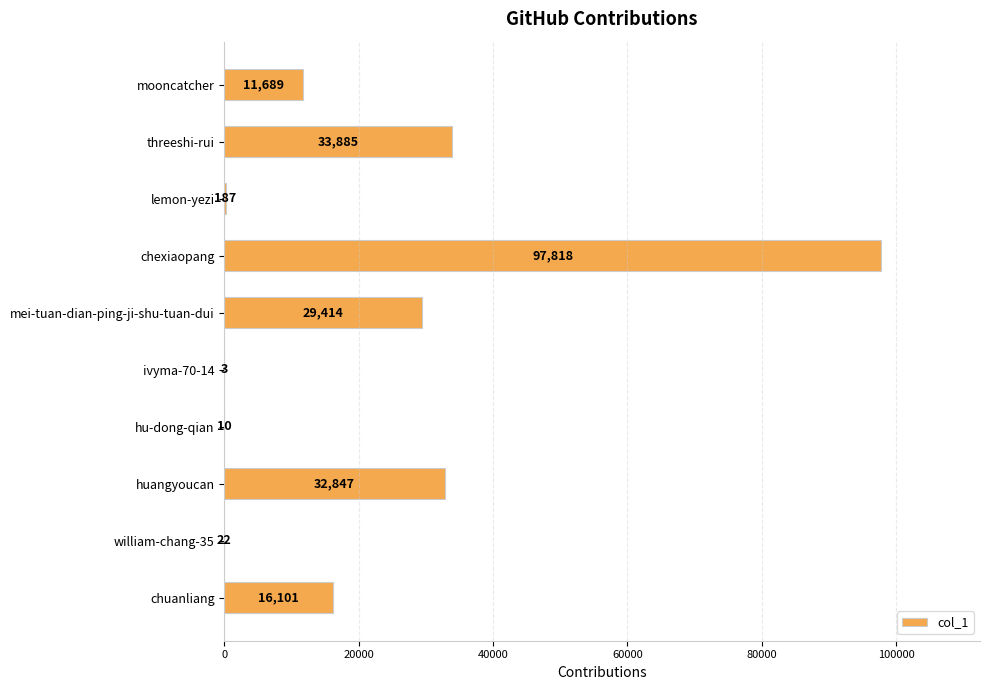

True or false: the data shows 9531 at chuanliang.

False